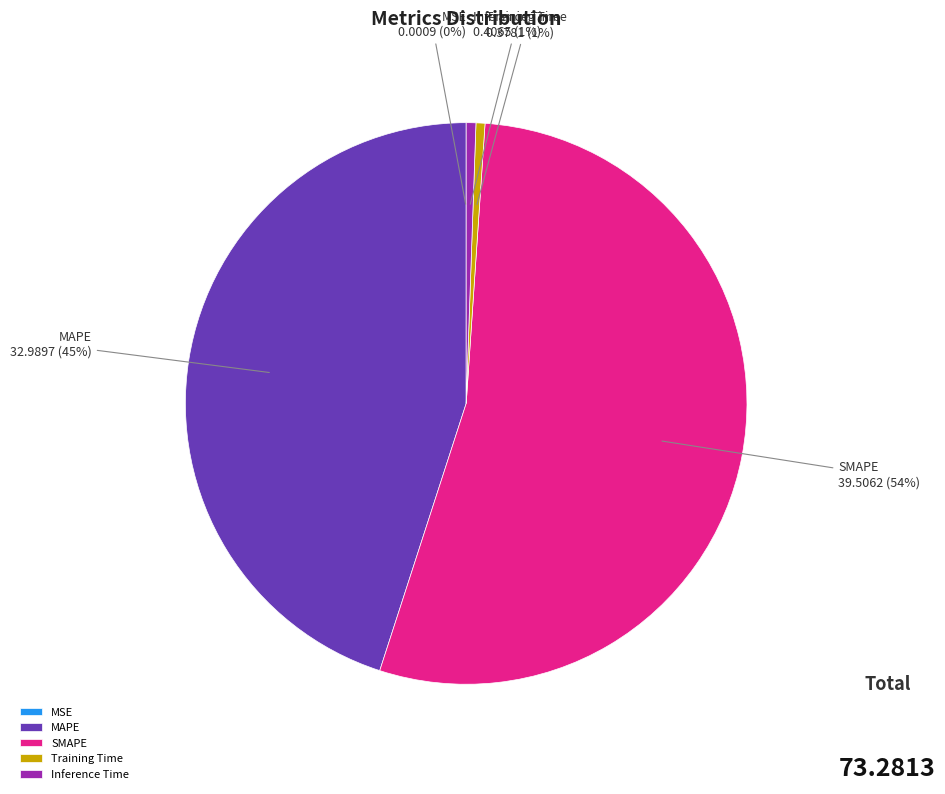

To the nearest percent, what is the average slice percentage?

20%